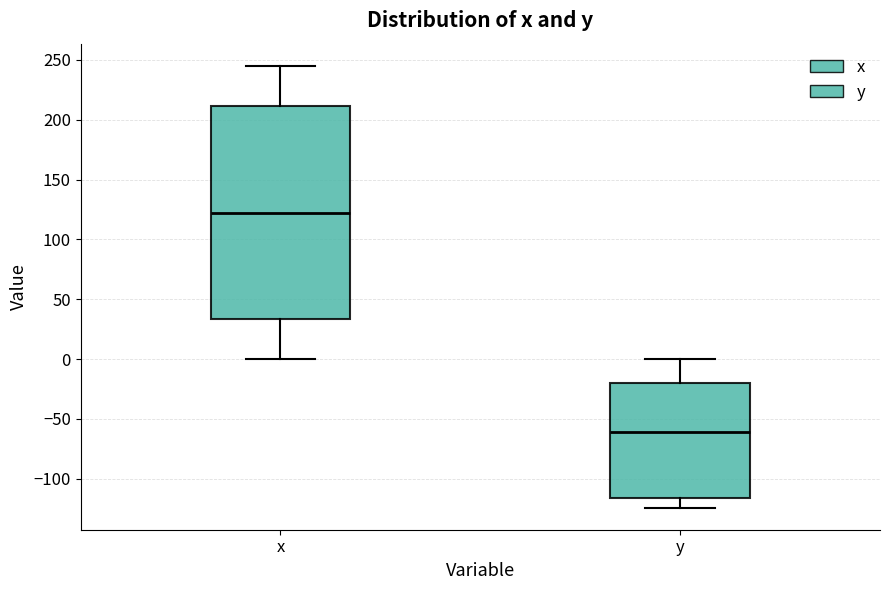

Which box has the highest median line?

x